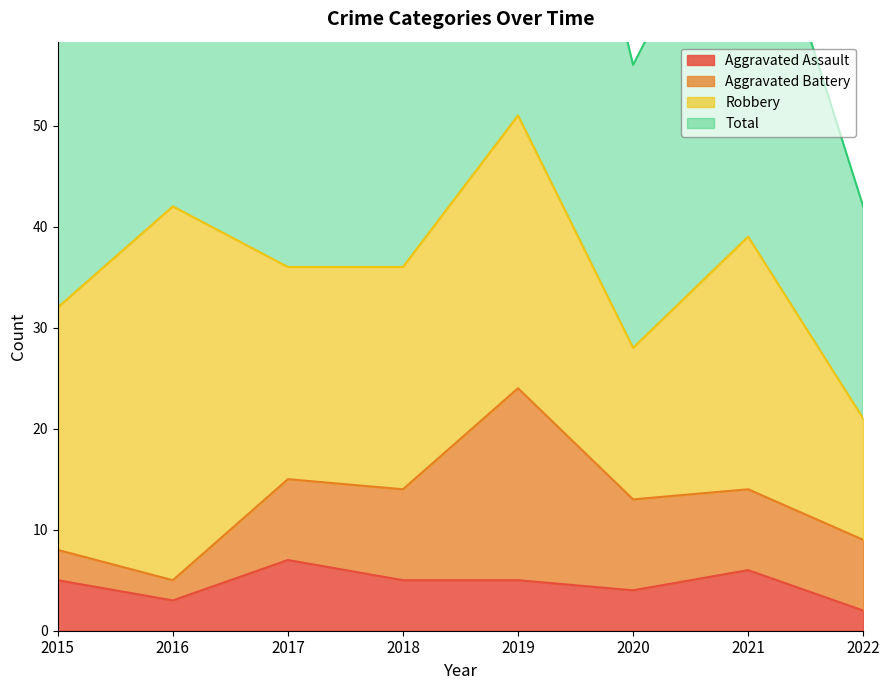

What is the maximum value for Aggravated Assault?

7